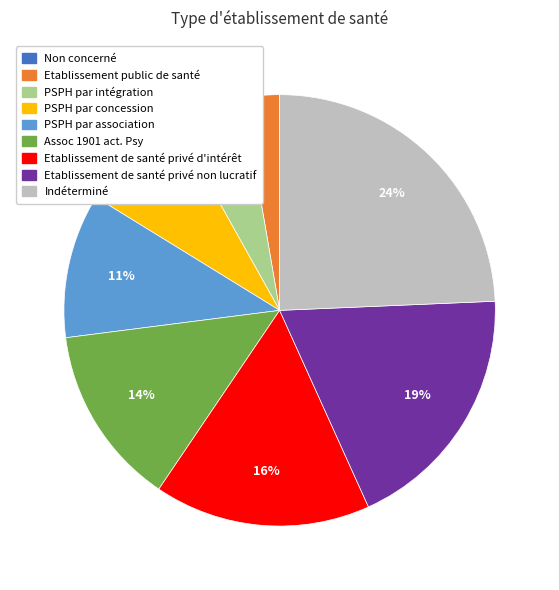

Approximately how many times larger is the value at Etablissement de santé privé non lucratif compared to Etablissement de santé privé d'intérêt?

1.2